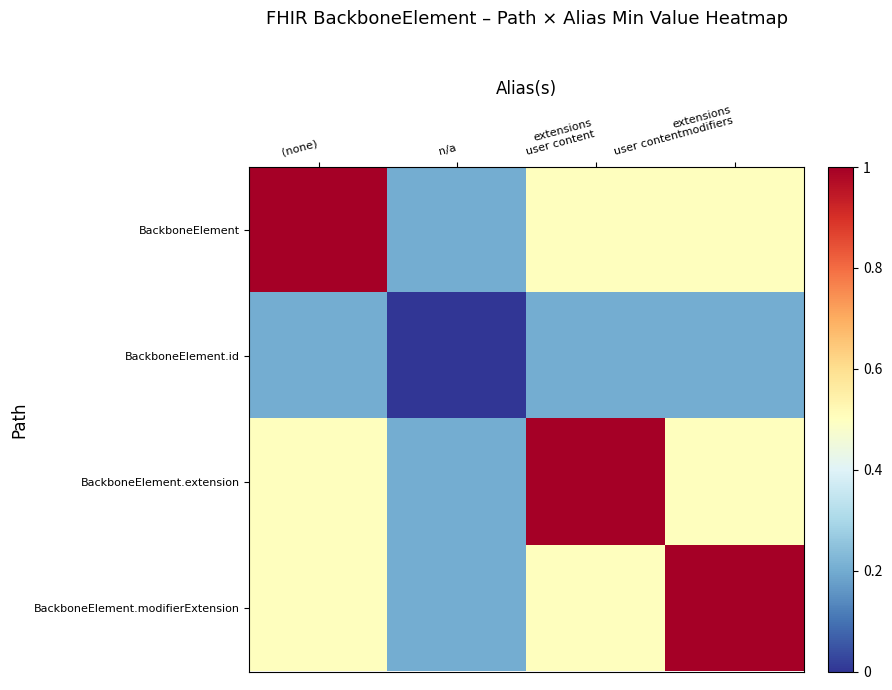

At how many categories does at least one series exceed 0?

4